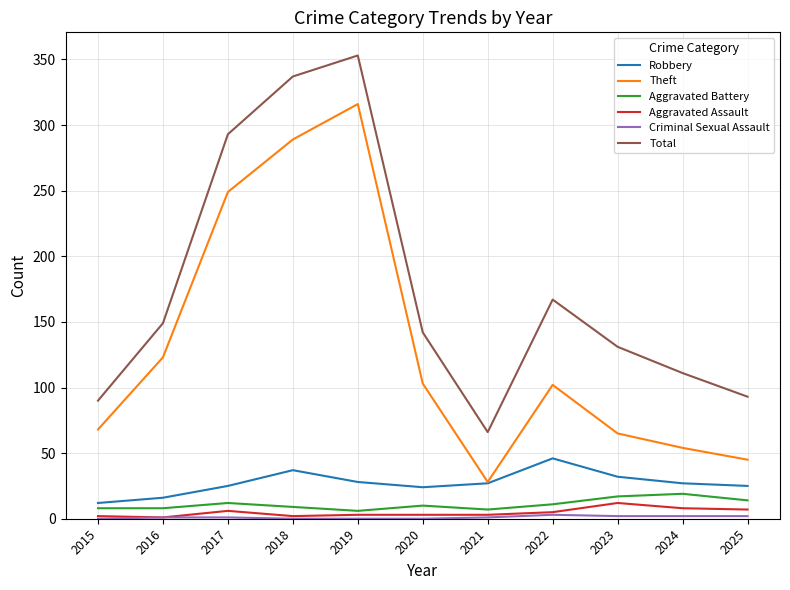

The Aggravated Assault series shows 8 at 2024. True or false?

True